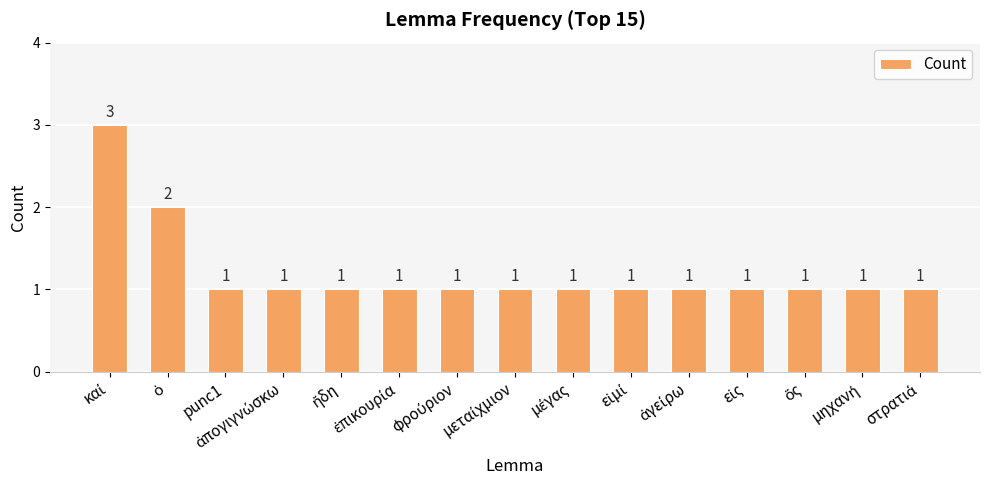

How many values are between 1 and 2?

14